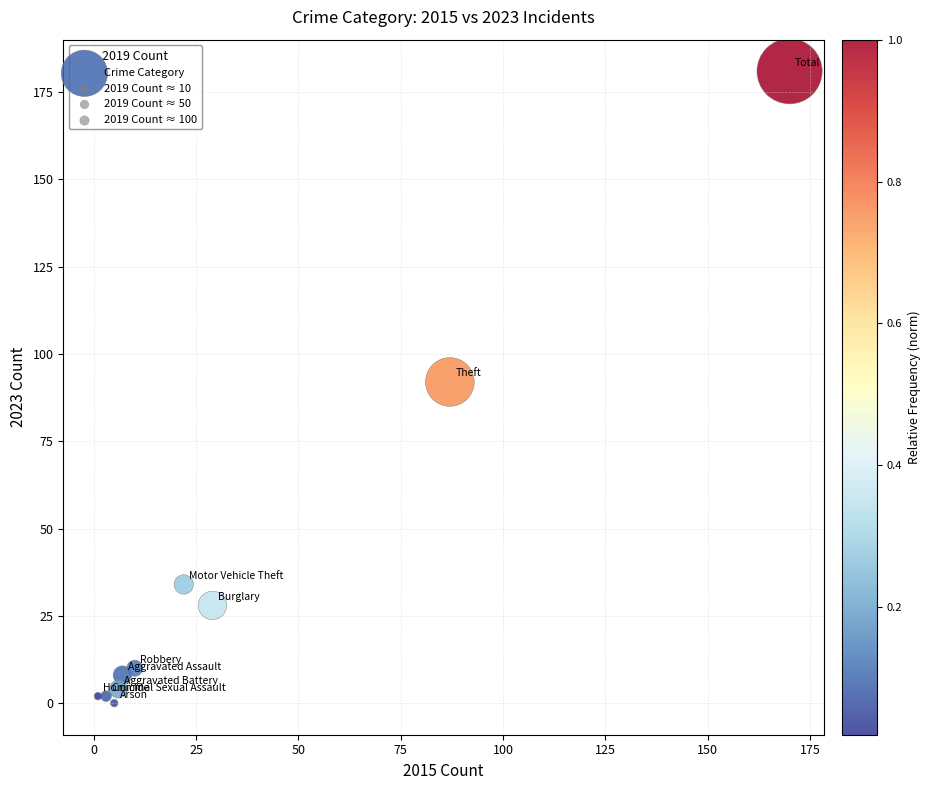

What Y value in the scatter plot is closest to 90?

92